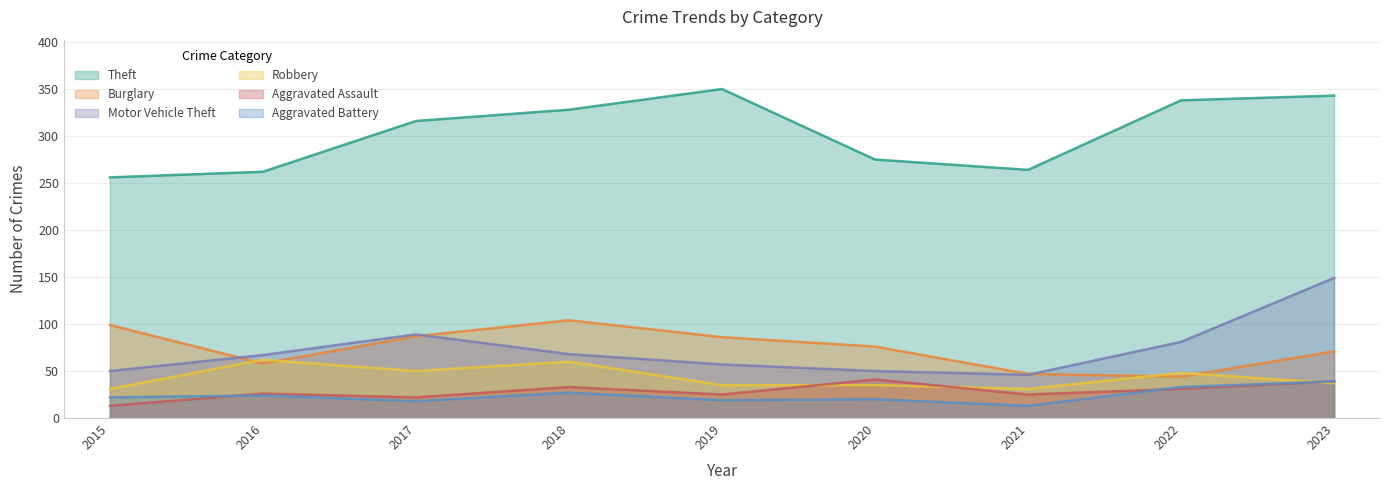

Where is the first local minimum for Motor Vehicle Theft?

2021